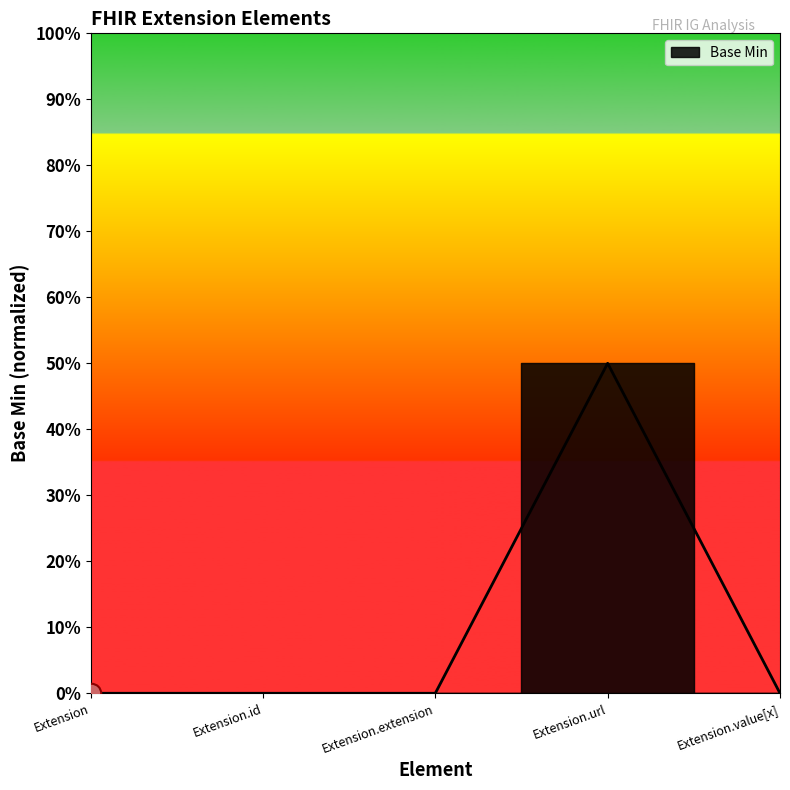

Which has a higher value, Extension.extension or Extension.url?

Extension.url